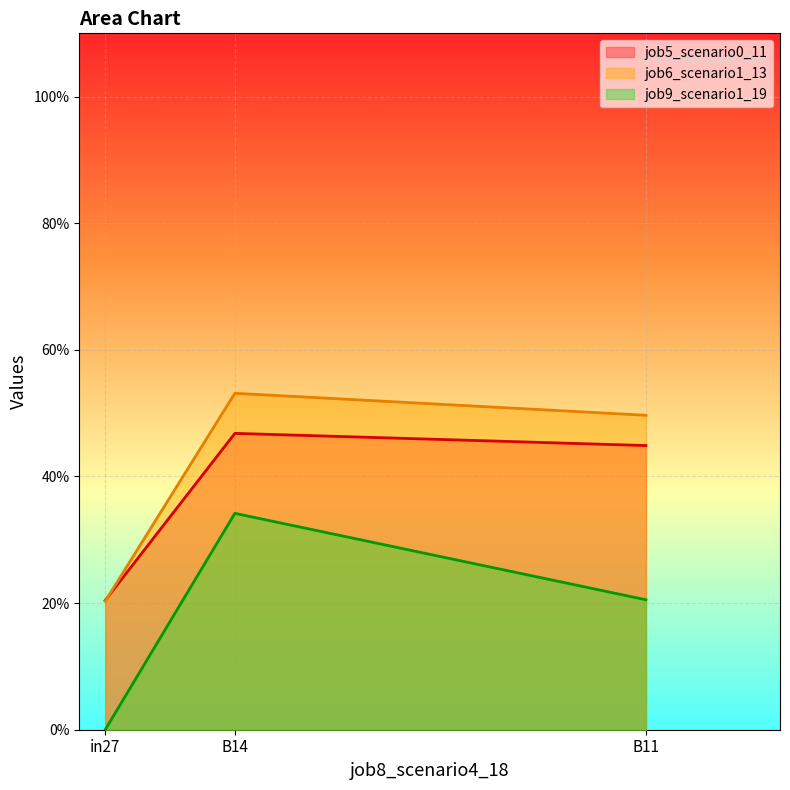

The value of job6_scenario1_13 at B11 is 0.9. True or false?

False